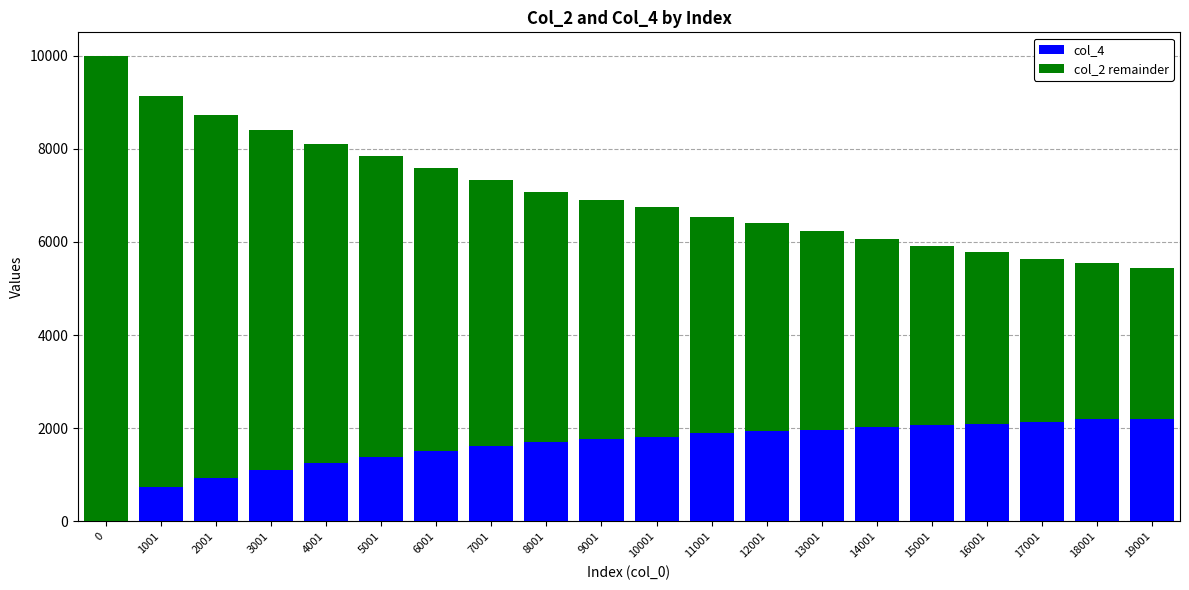

What is the total value across all series at 18001?

5541